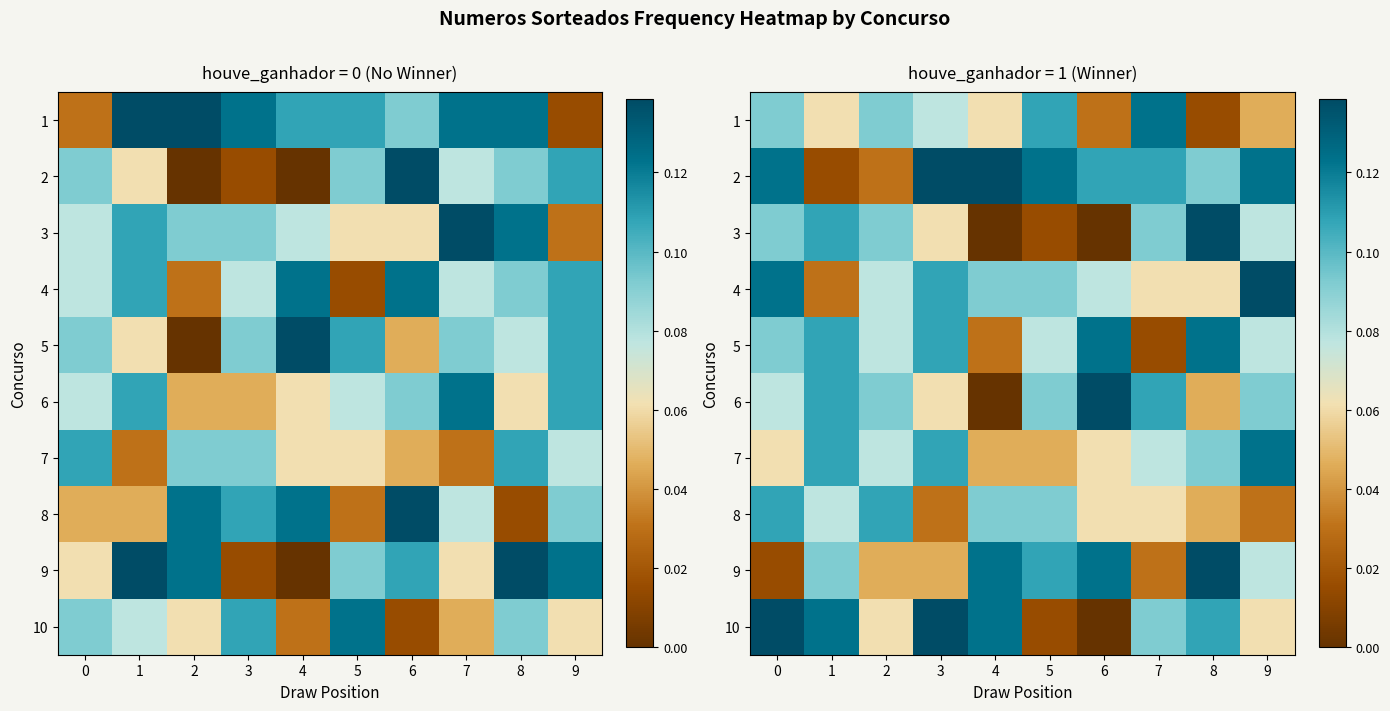

What is the highest value of the row_1 series?

0.1